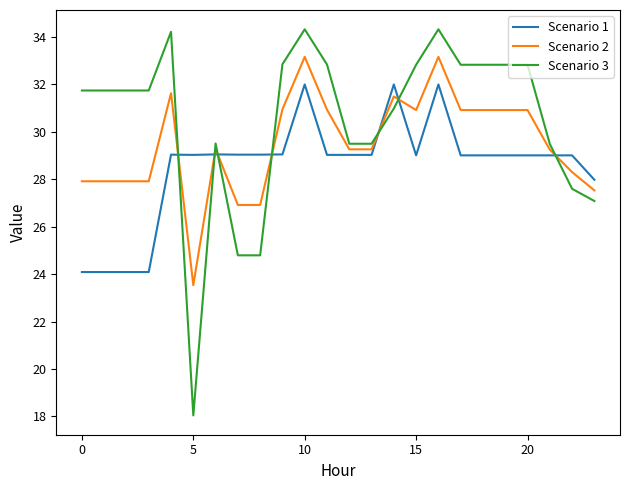

True or false: Scenario 1 and Scenario 2 intersect in this chart.

True